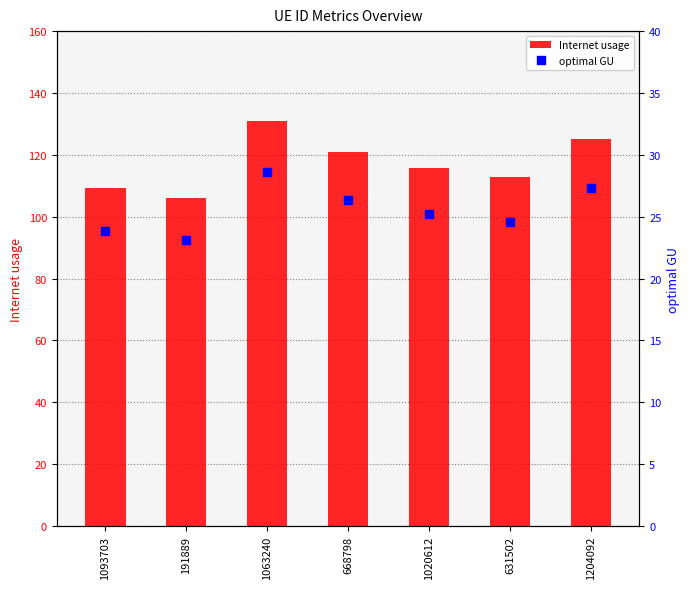

At which label does Internet usage first exceed 115?

1063240